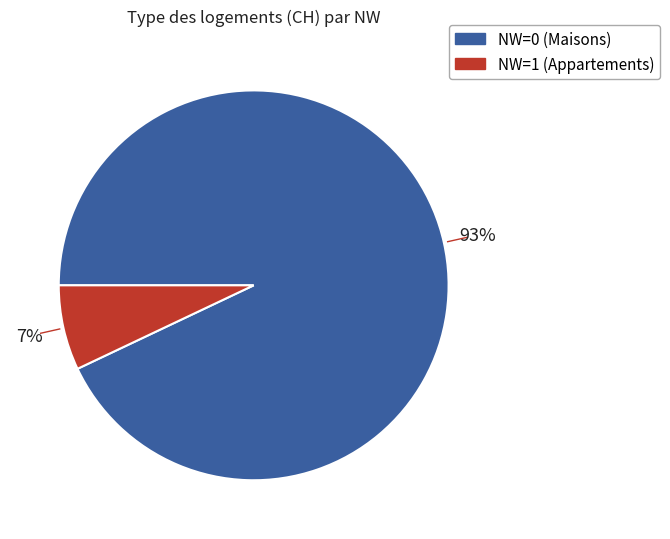

Does any single category account for the majority?

Yes